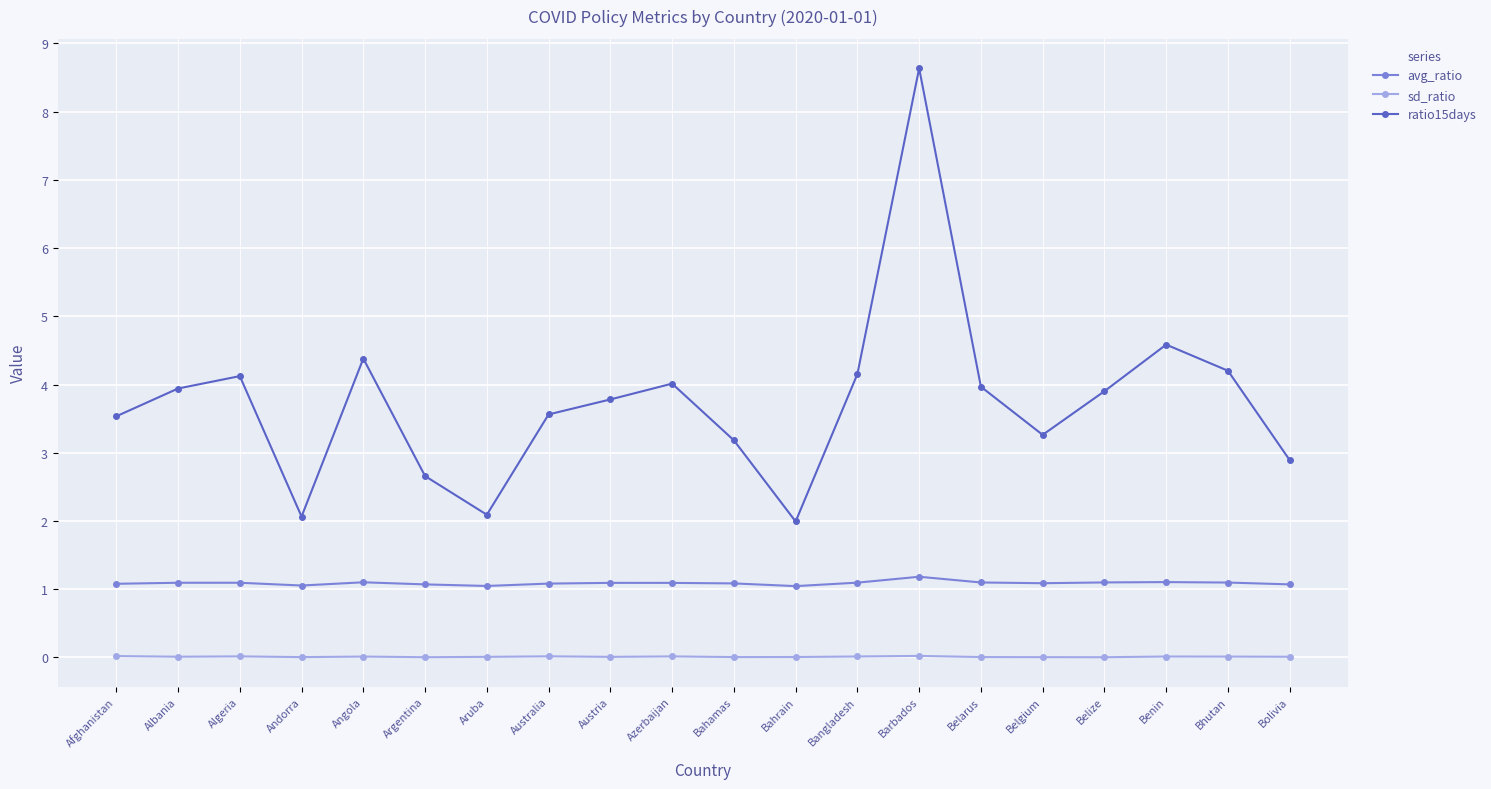

Which series has the widest spread of values?

ratio15days